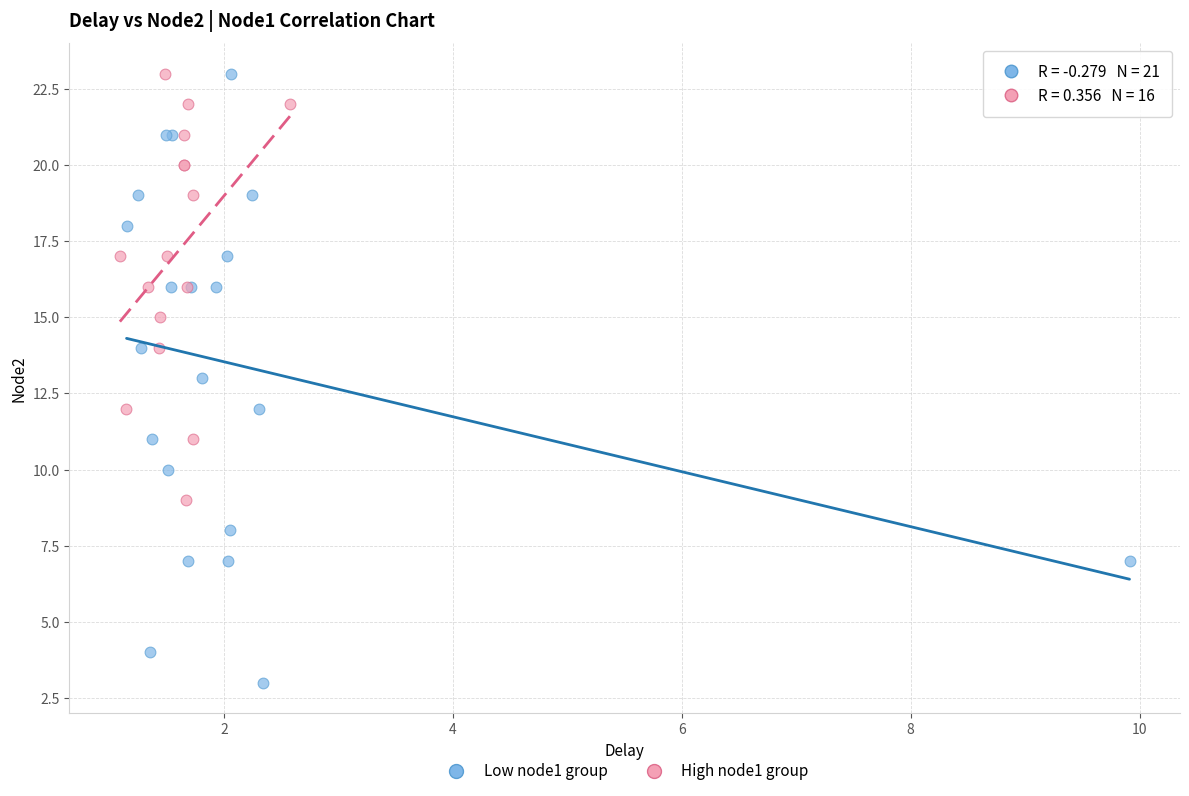

Which series contains the lowest Y value?

Low node1 group